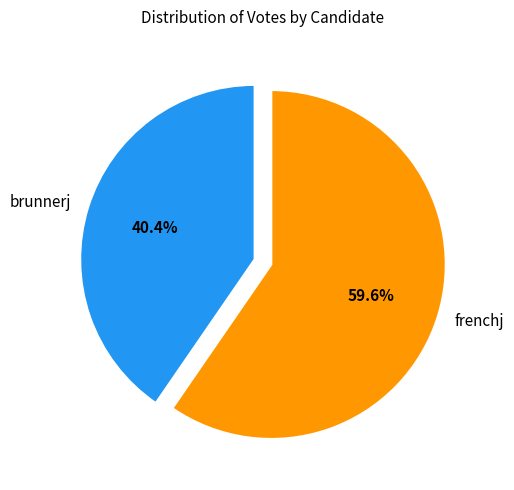

What is the ratio of the value at brunnerj to the value at frenchj?

0.7